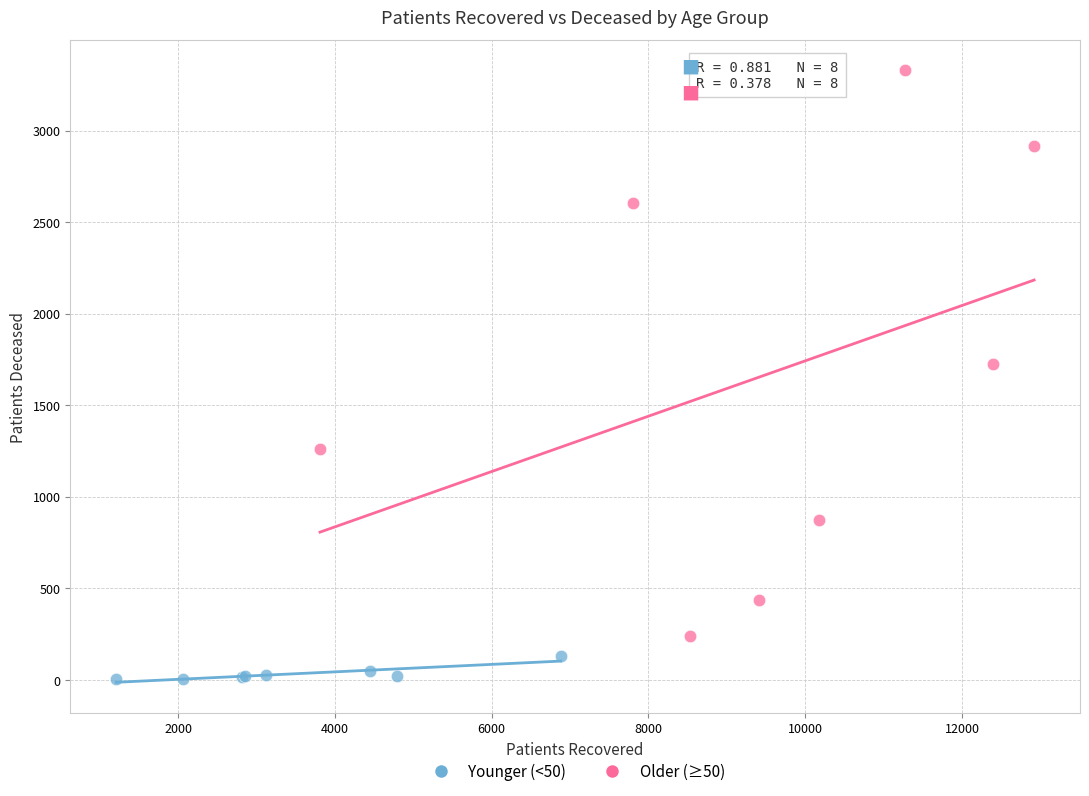

Which series contains the lowest Y value?

Younger (<50)